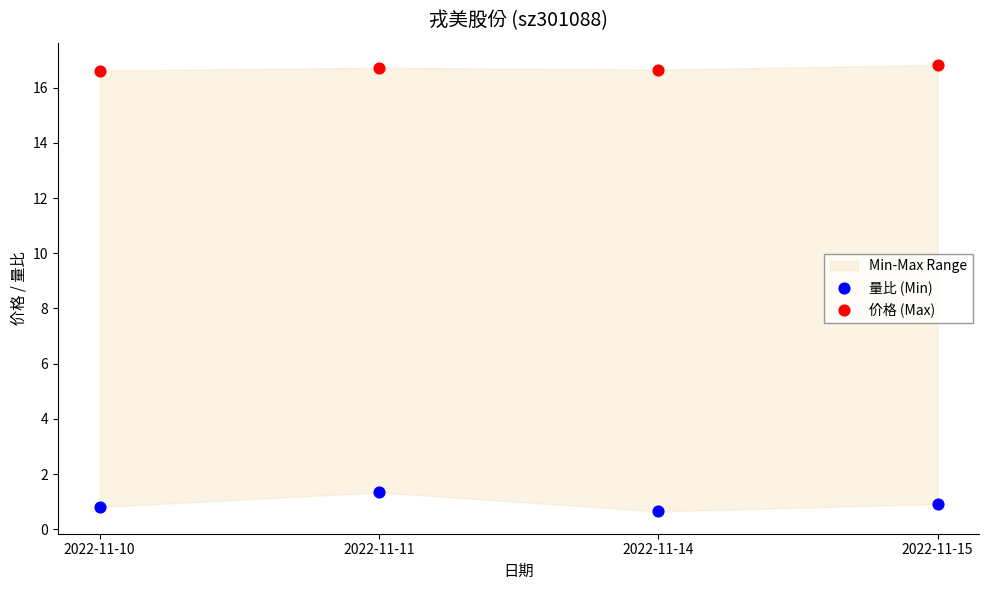

Which series has the largest Y range (max minus min)?

量比 (Min)